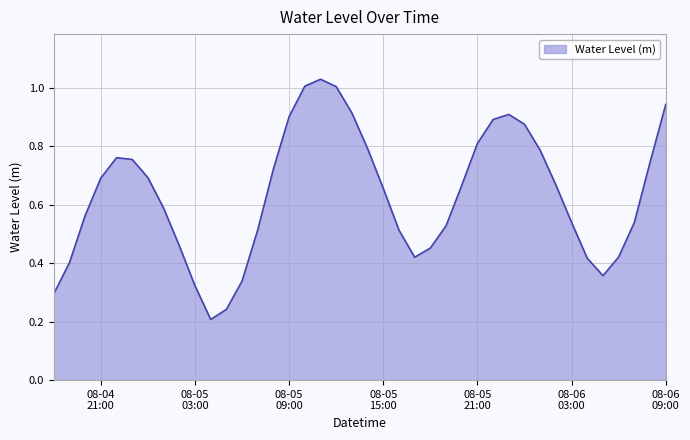

How many lines are shown in the chart?

1